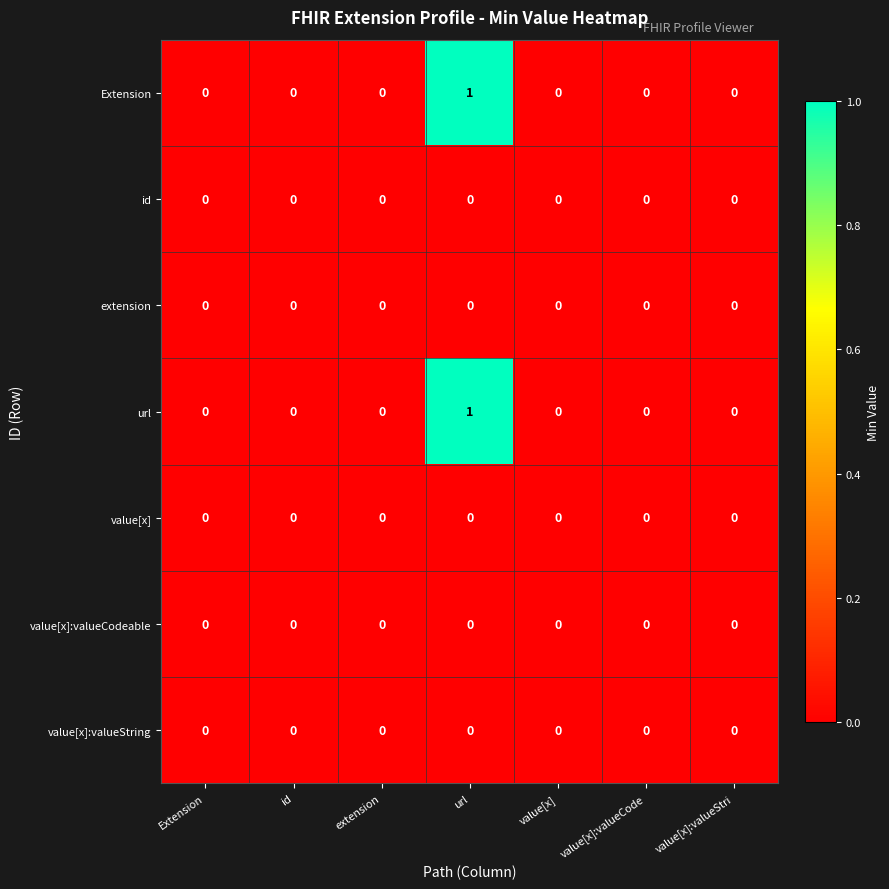

Which category has the highest value in the url series?

url